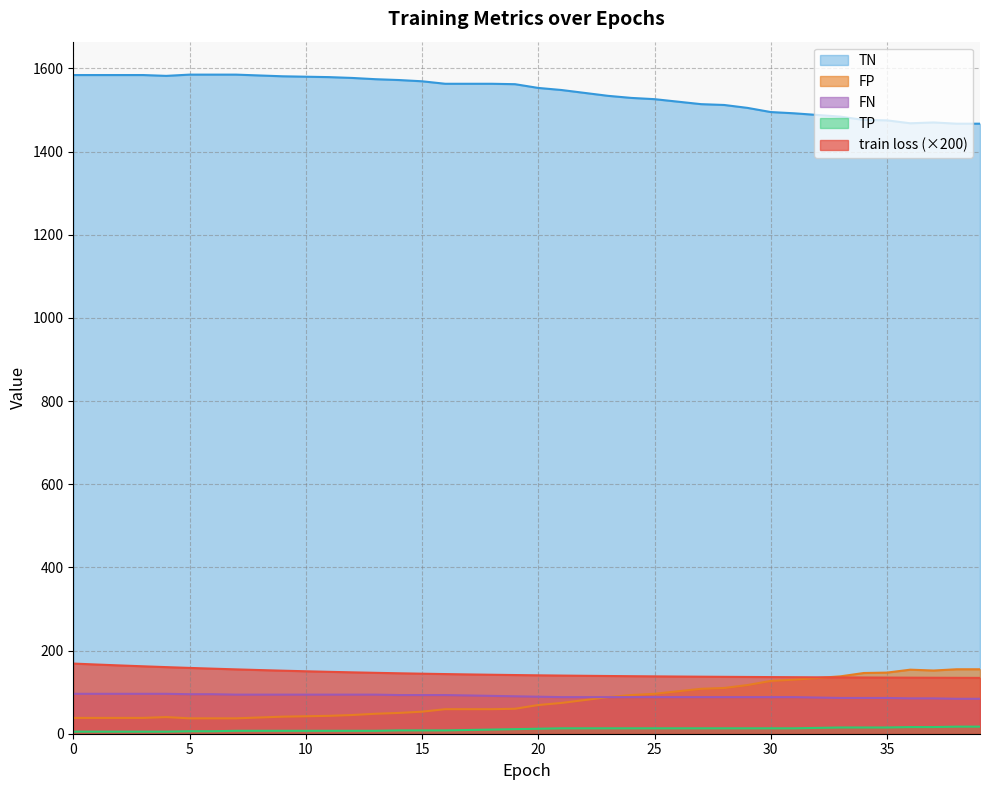

What value does the train loss series have at 26?

137.5